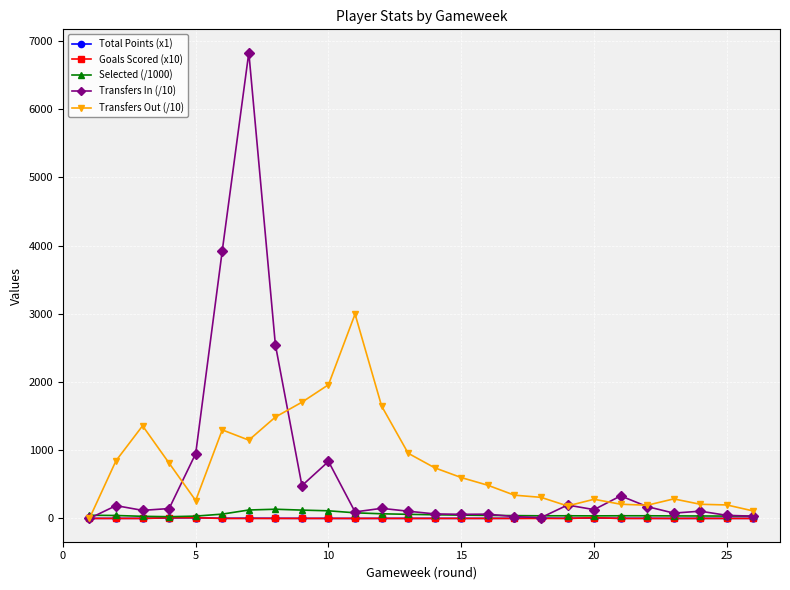

True or false: Transfers In (/10) has more than 0 interior local peaks.

True